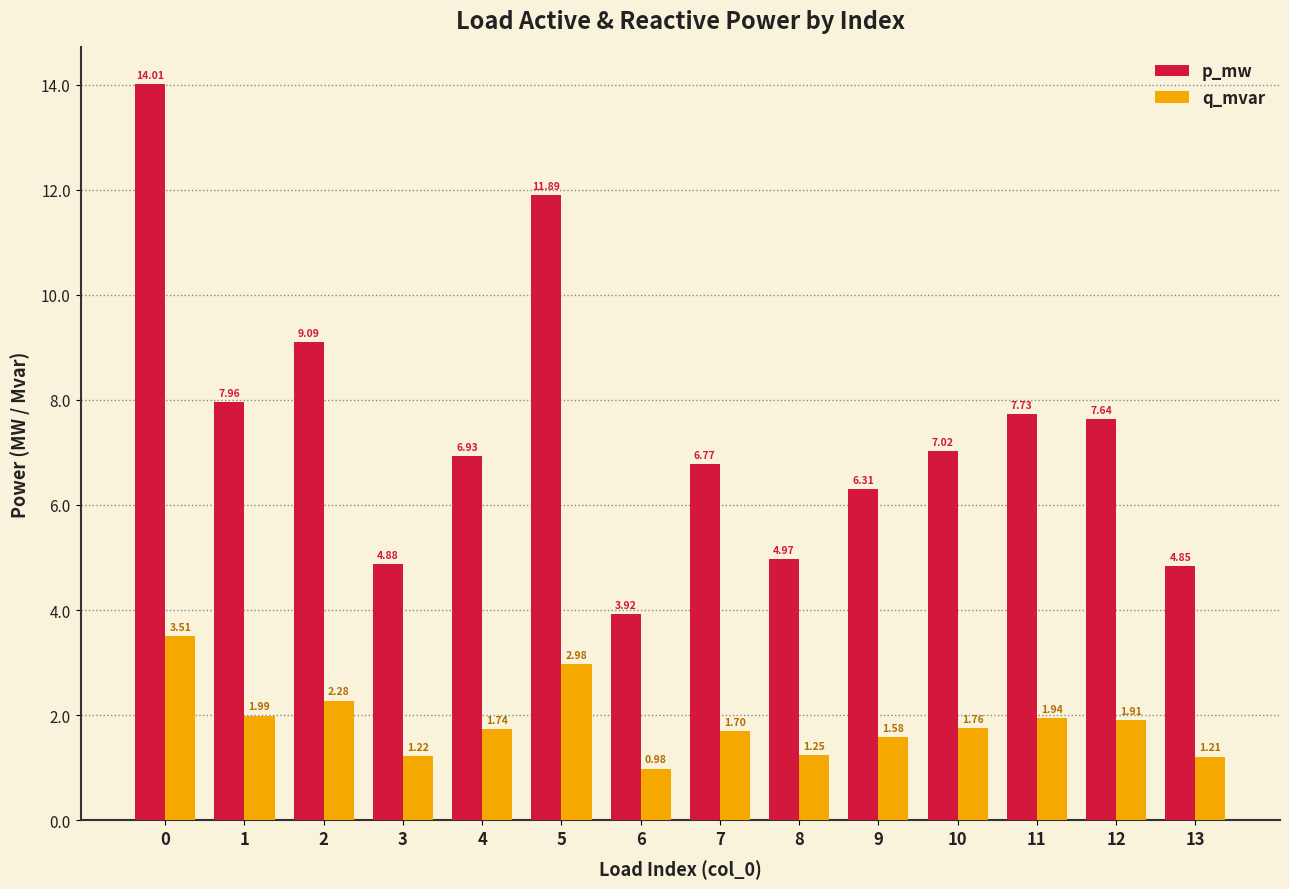

What are all the series names shown in the legend?

p_mw, q_mvar